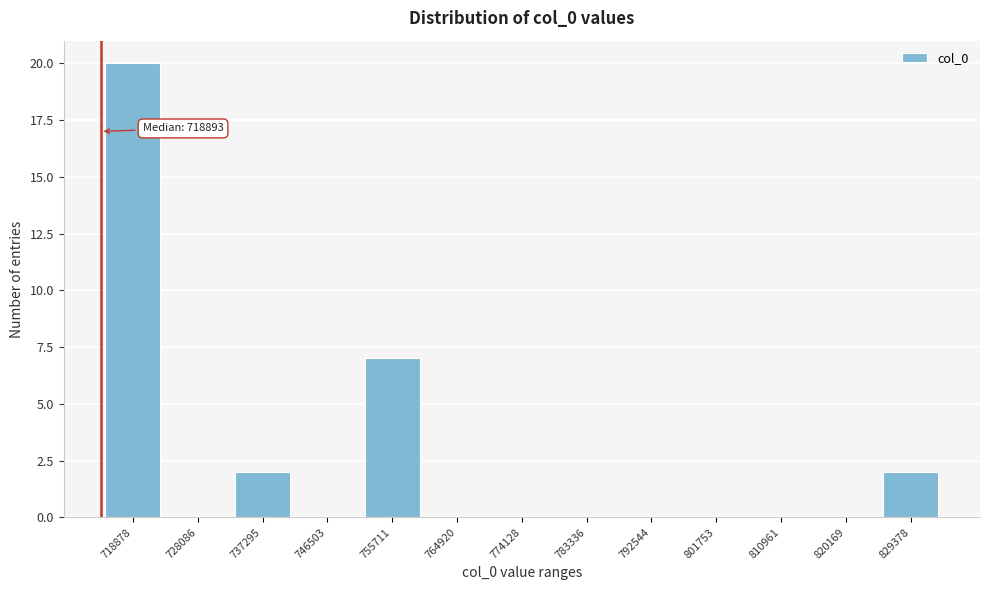

Reading left to right, transcribe all the data shown in this chart.

718878=20	728086=0	737295=2	746503=0	755711=7	764920=0	774128=0	783336=0	792544=0	801753=0	810961=0	820169=0	829378=2